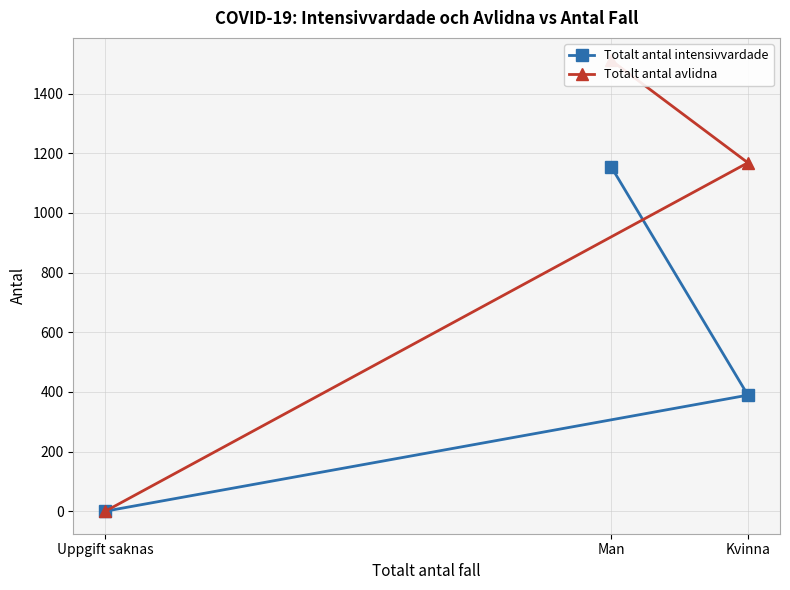

Which series has the largest total across all categories?

Totalt antal avlidna